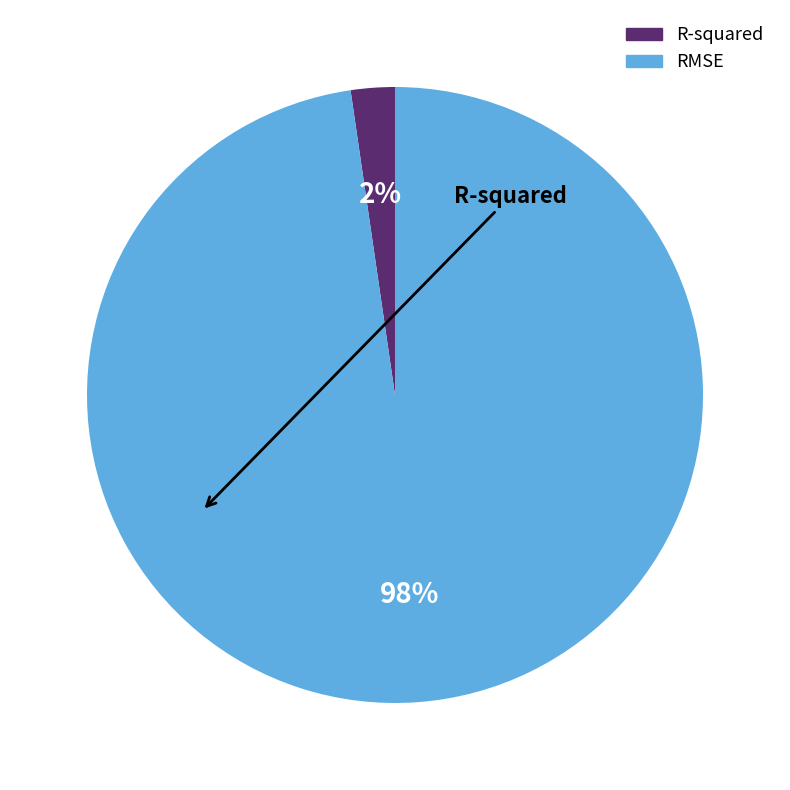

Is there any slice that represents more than half of the pie?

Yes